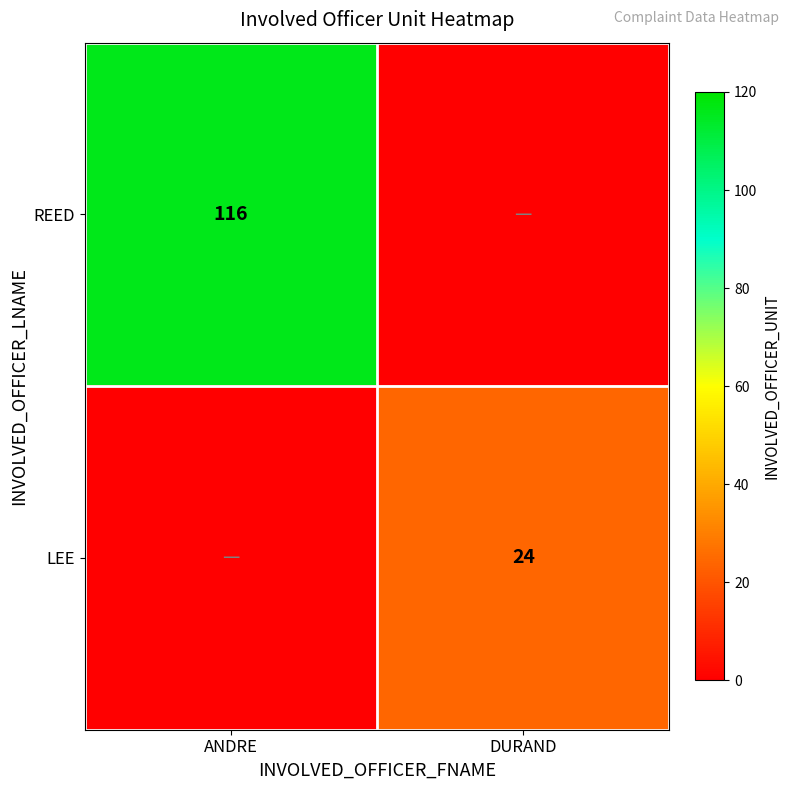

Which has a higher value, ANDRE or DURAND?

ANDRE